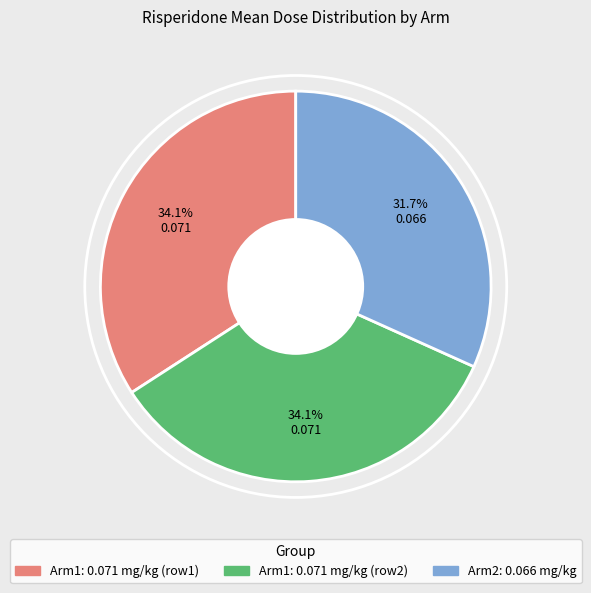

Does any single category account for the majority?

No